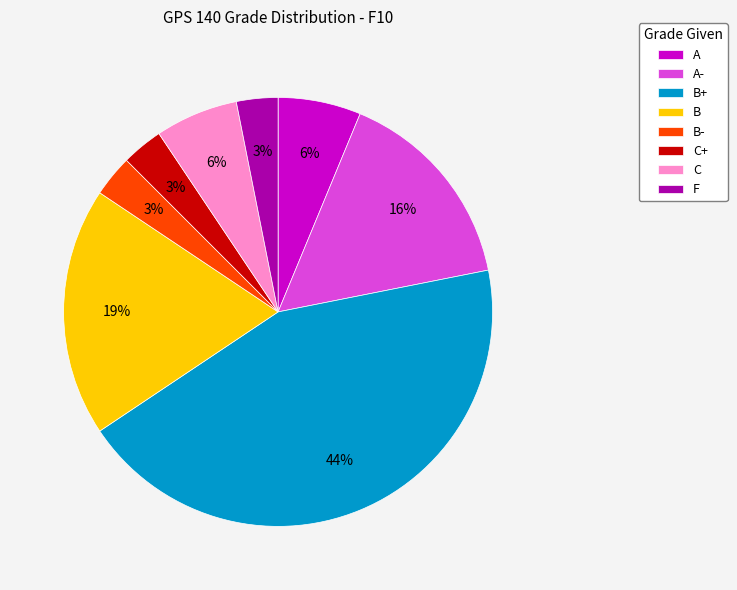

To the nearest percent, what percentage of the pie is B-?

3%